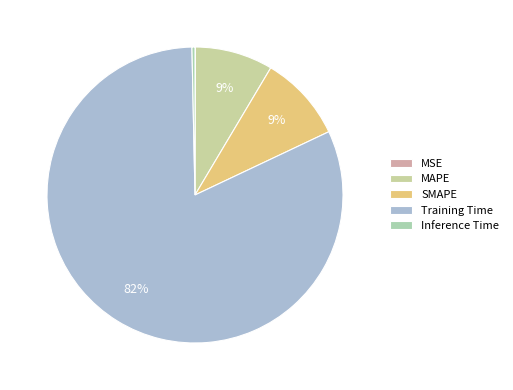

What is the smallest slice in the pie chart?

MSE